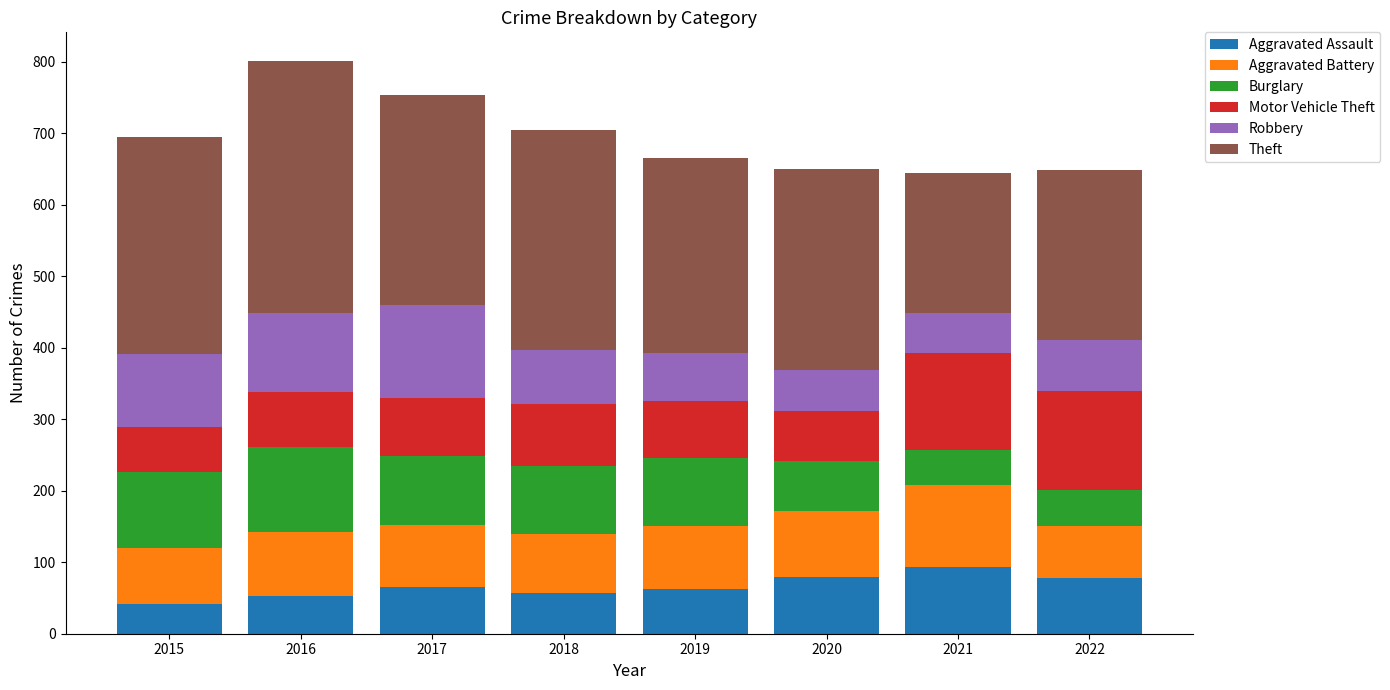

What is the highest value of the Aggravated Assault series?

93